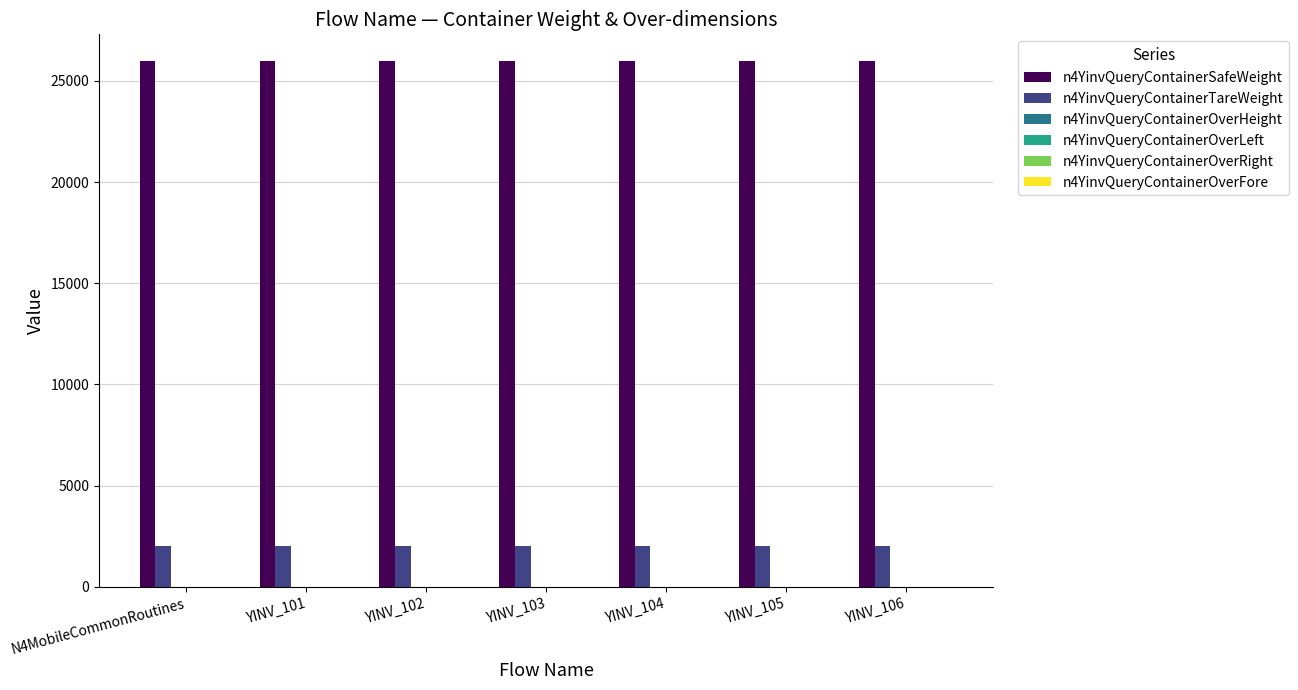

Which series has the largest total across all categories?

n4YinvQueryContainerSafeWeight